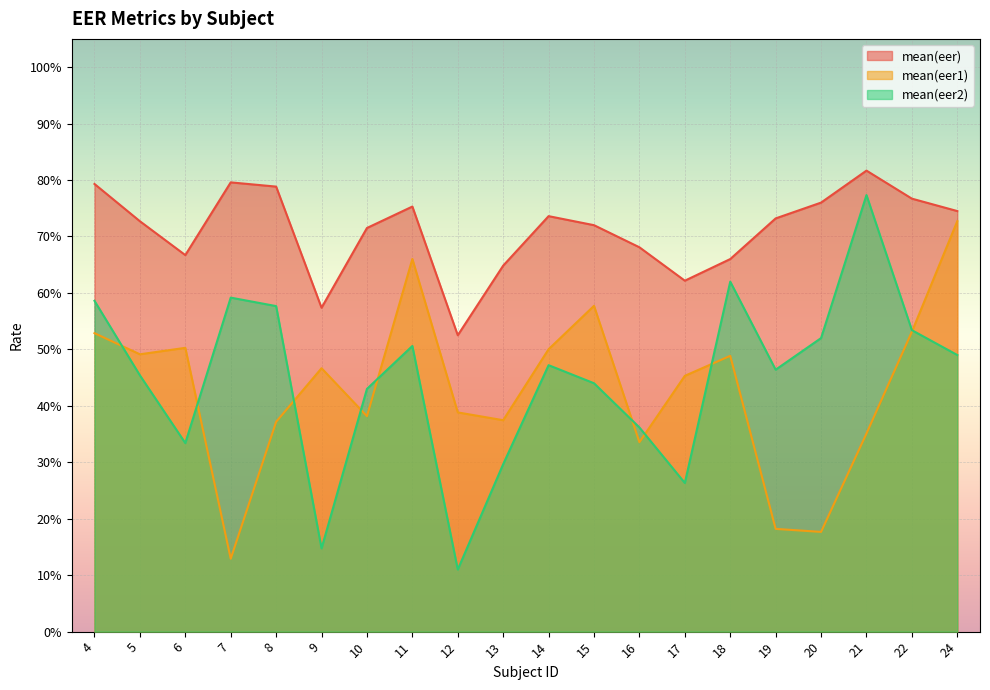

What is the total value across all series at 17?

1.3